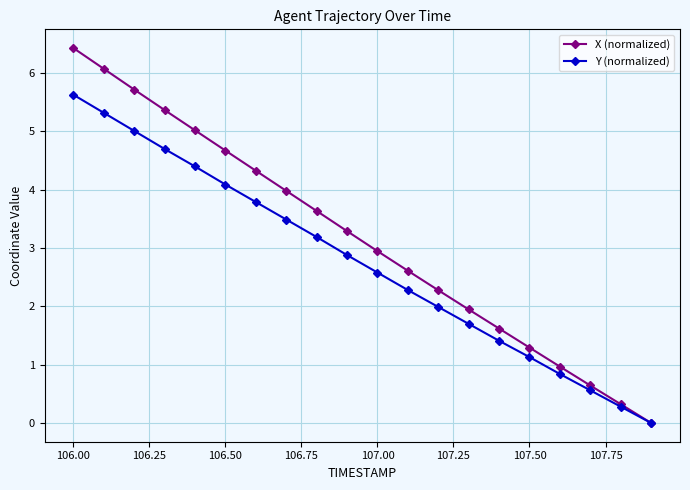

What is the value of the X (normalized) point at the 6th from the left?

4.7